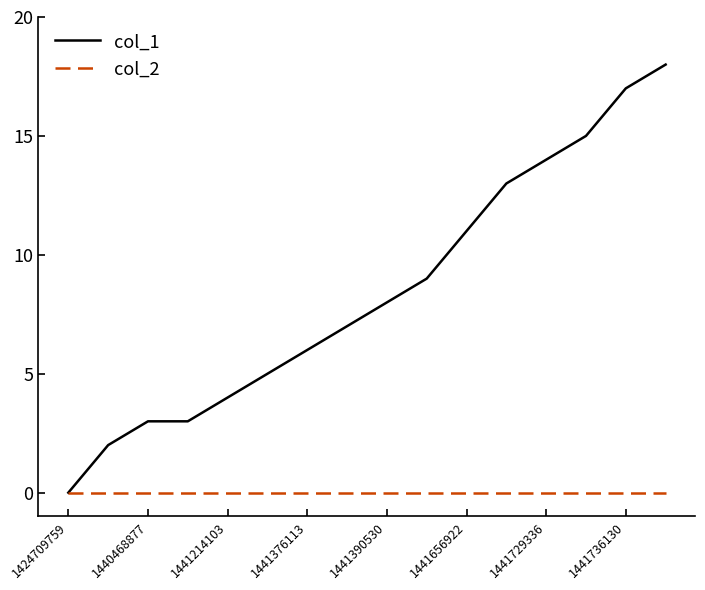

What are all the series names shown in the legend?

col_1, col_2